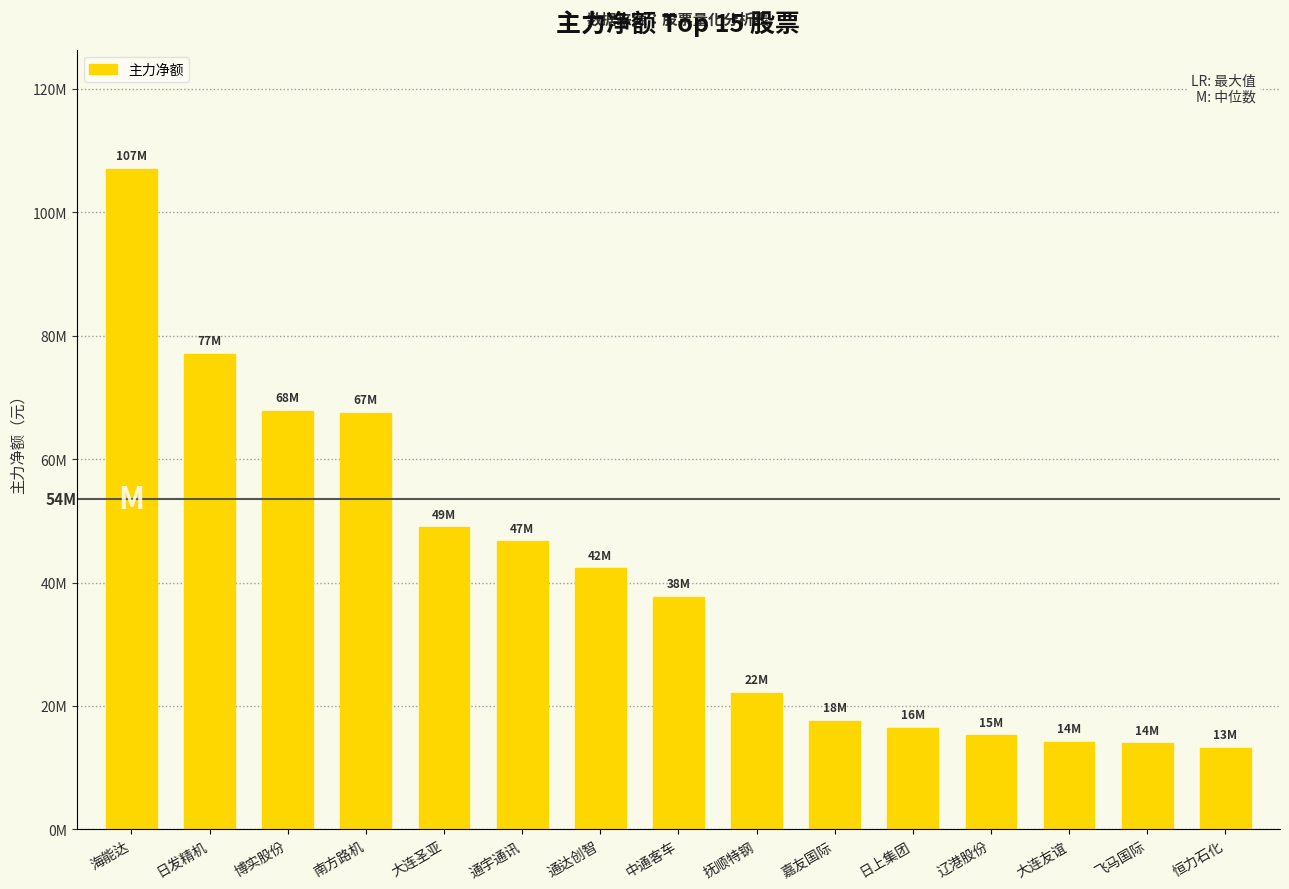

What is the difference between the second highest and second lowest values?

63083441